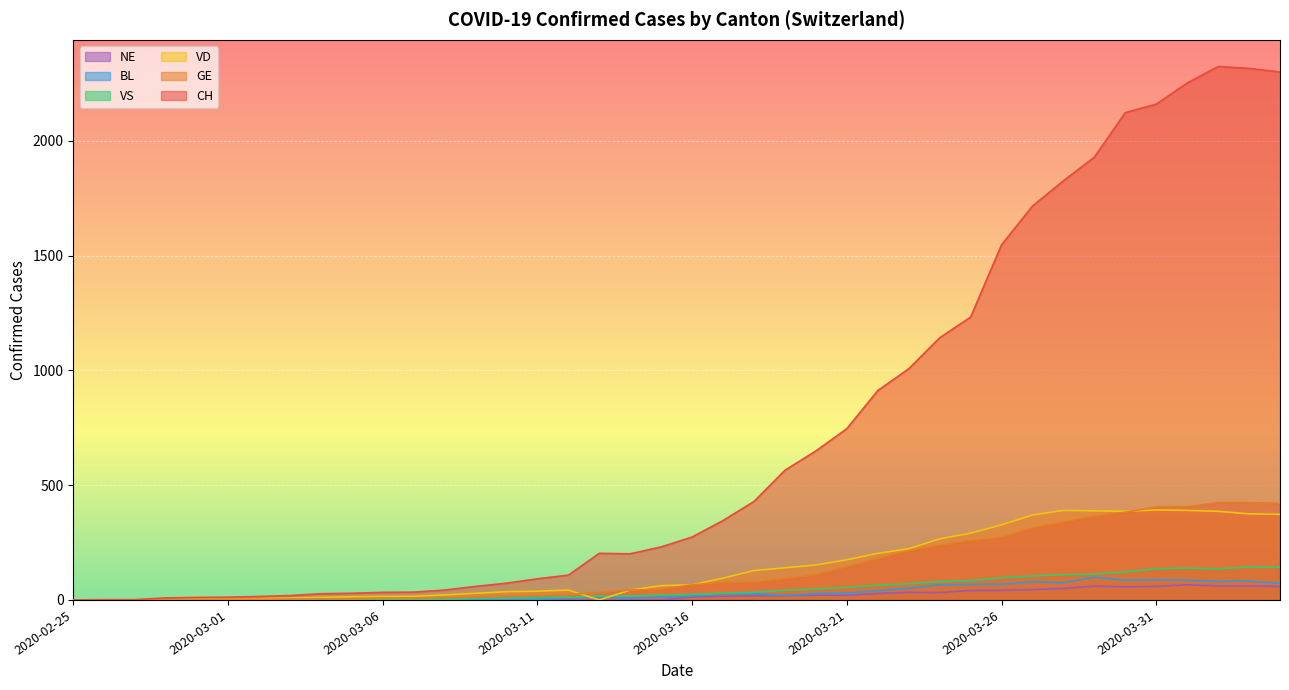

List the labels in order of GE value, largest first.

2020-04-02, 2020-04-03, 2020-04-04, 2020-04-01, 2020-03-31, 2020-03-30, 2020-03-29, 2020-03-28, 2020-03-27, 2020-03-26, 2020-03-25, 2020-03-24, 2020-03-23, 2020-03-22, 2020-03-21, 2020-03-20, 2020-03-19, 2020-03-18, 2020-03-17, 2020-03-16, 2020-03-15, 2020-03-14, 2020-03-13, 2020-03-12, 2020-03-11, 2020-03-10, 2020-03-09, 2020-03-08, 2020-03-06, 2020-03-07, 2020-03-05, 2020-03-03, 2020-03-04, 2020-02-29, 2020-03-01, 2020-03-02, 2020-02-28, 2020-02-26, 2020-02-27, 2020-02-25